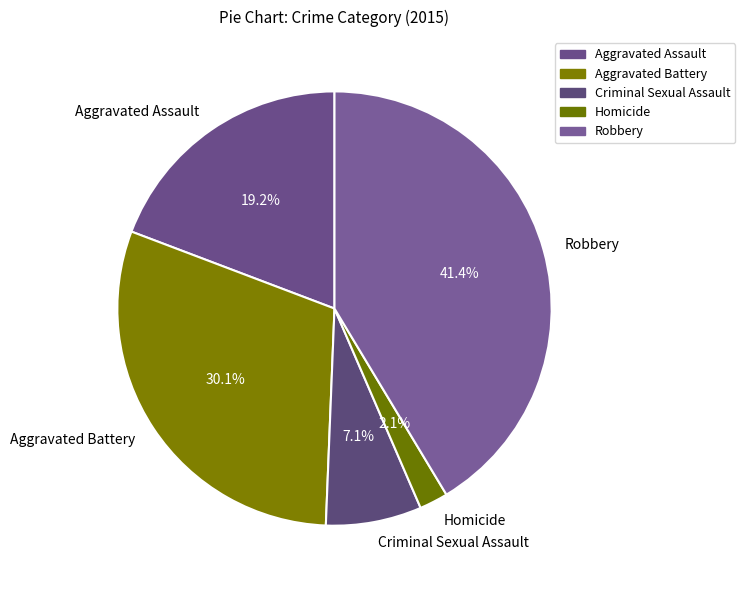

Count the number of slices in the pie.

5